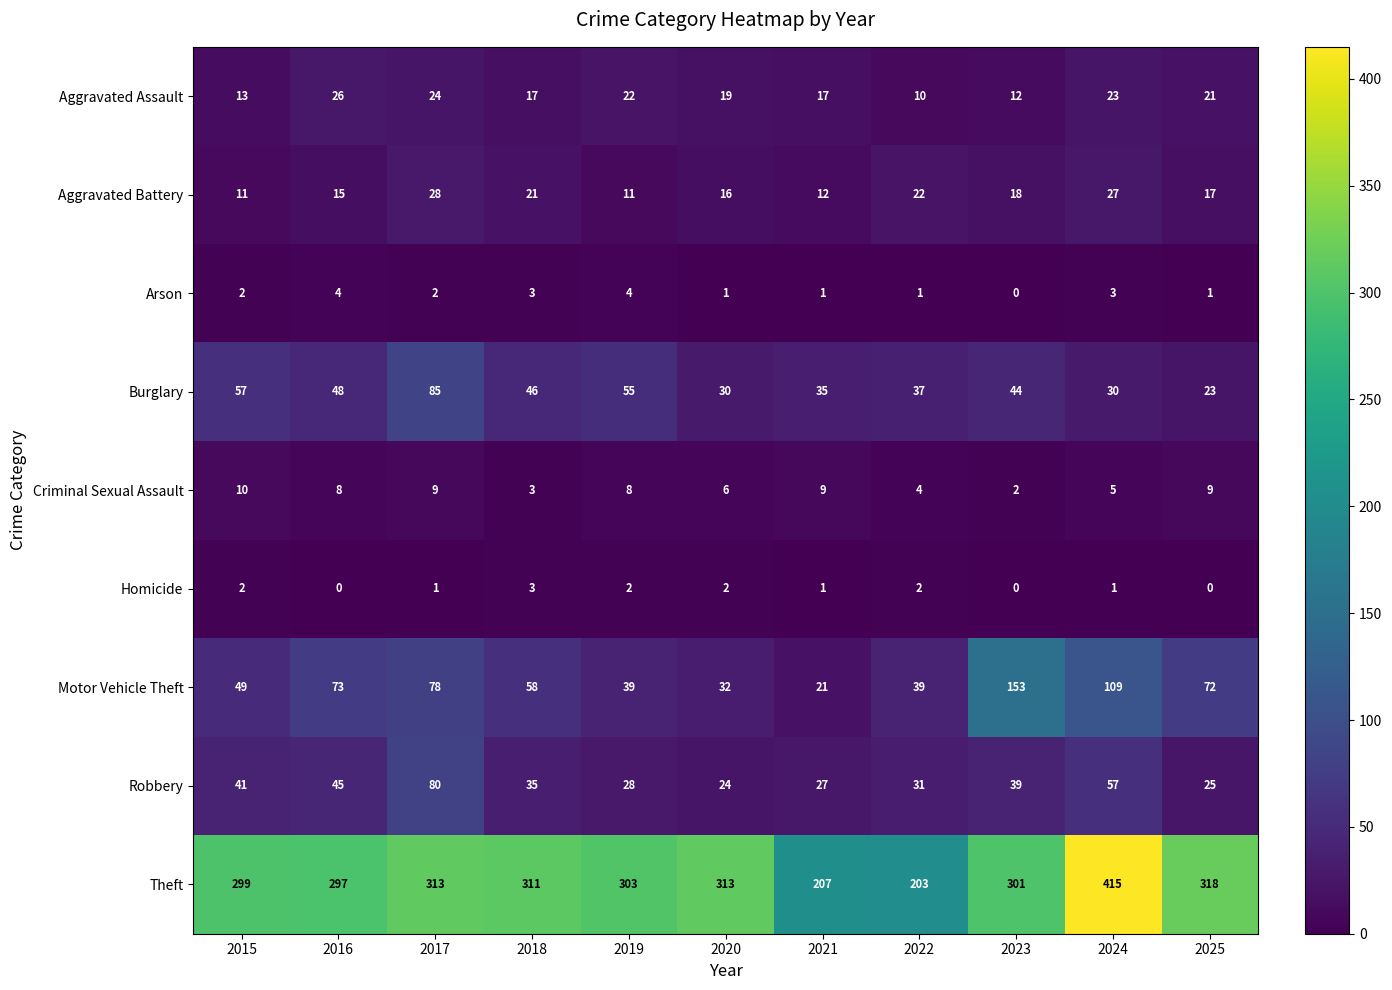

Read the Theft value at 2020, to the nearest 5.

315